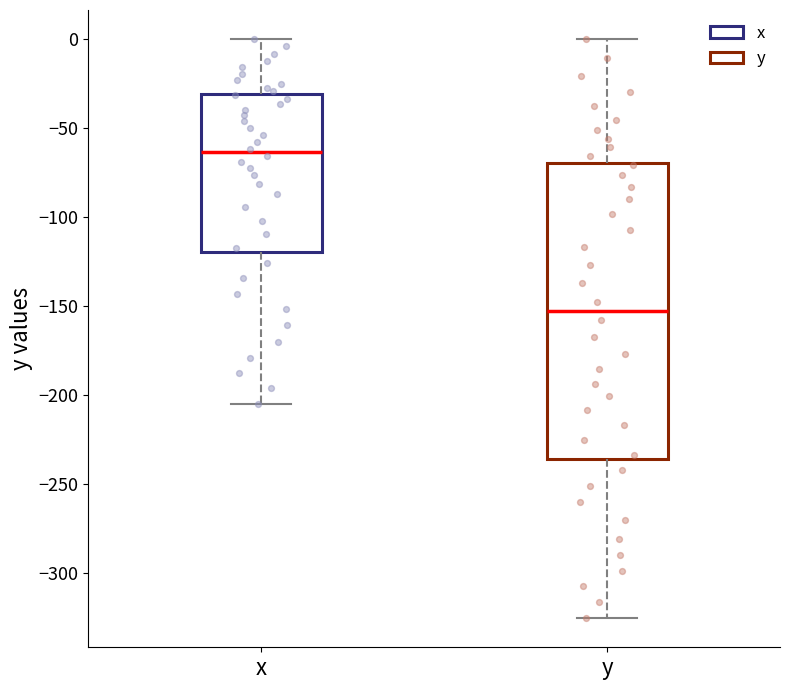

Where is the lower edge of the box for x on the y-axis? The values are not printed on the chart, so give them approximately, as read against the axis.

-120